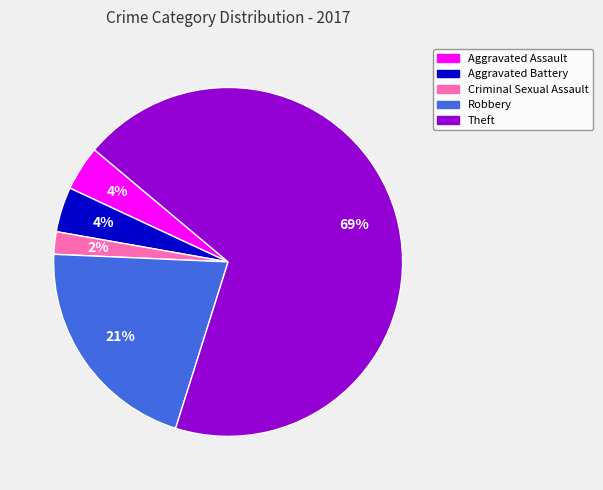

How many slices are in this pie chart?

5